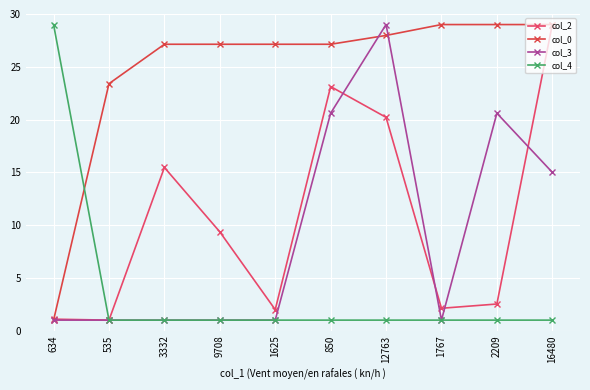

Which series has the widest spread of values?

col_2